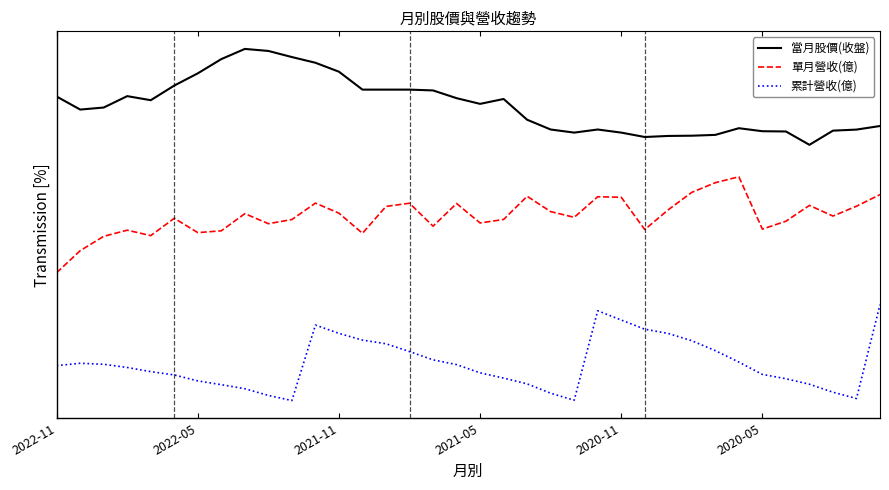

In 單月營收(億), how many points are lower than both neighbors (excluding endpoints)?

10